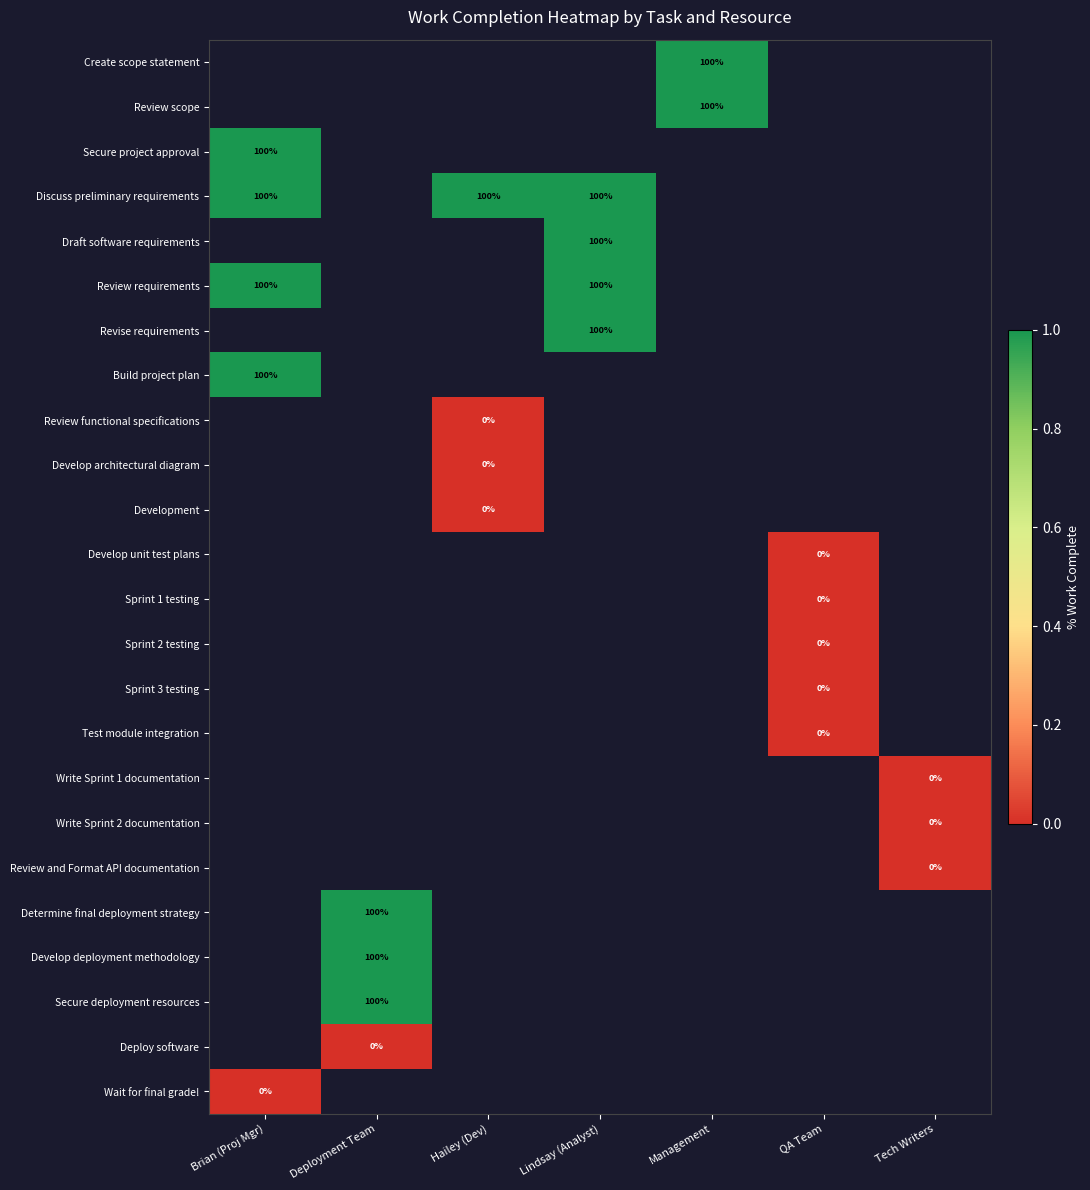

Is it true that Create scope statement equals 100 at Management?

True